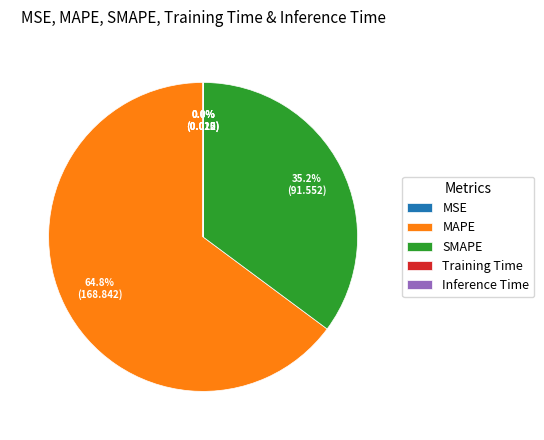

What is the largest slice in the pie chart?

MAPE